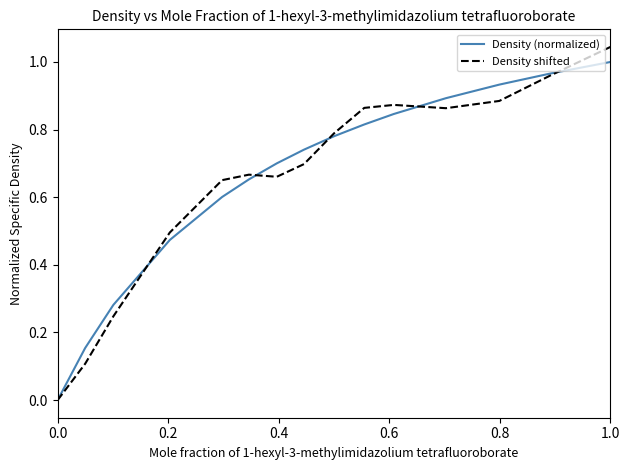

How many series are shown in this chart?

2